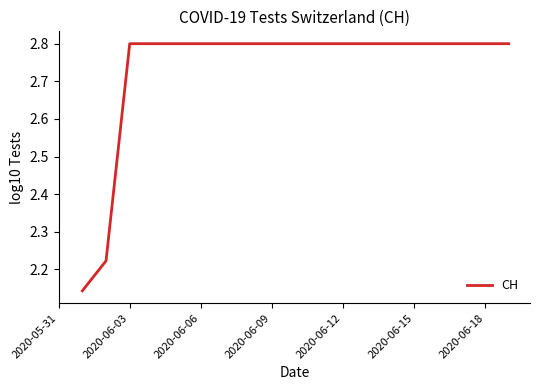

What is the greatest value displayed?

2.8